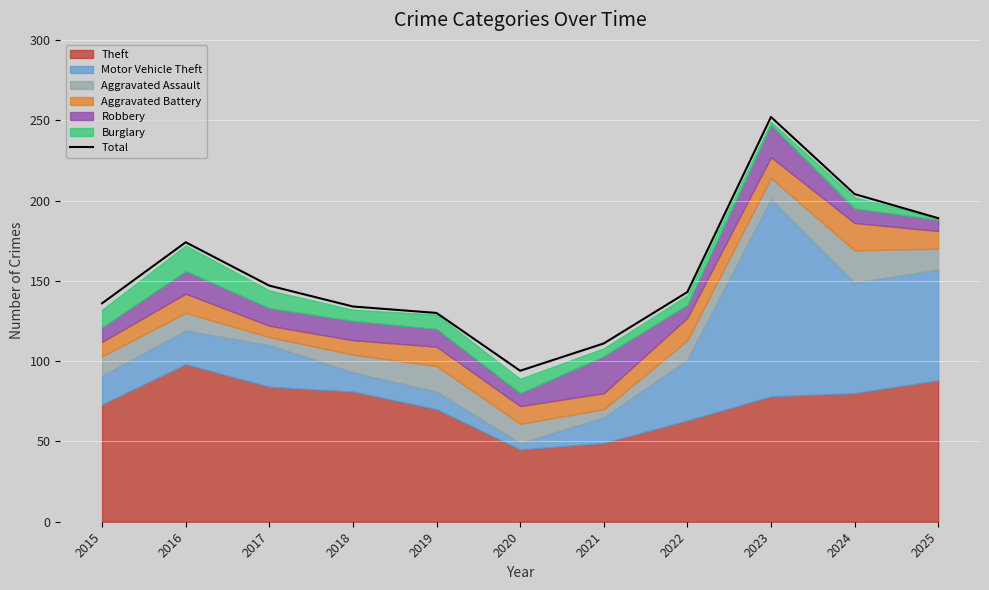

The chart shows a value of 207 at 2022. True or false?

False